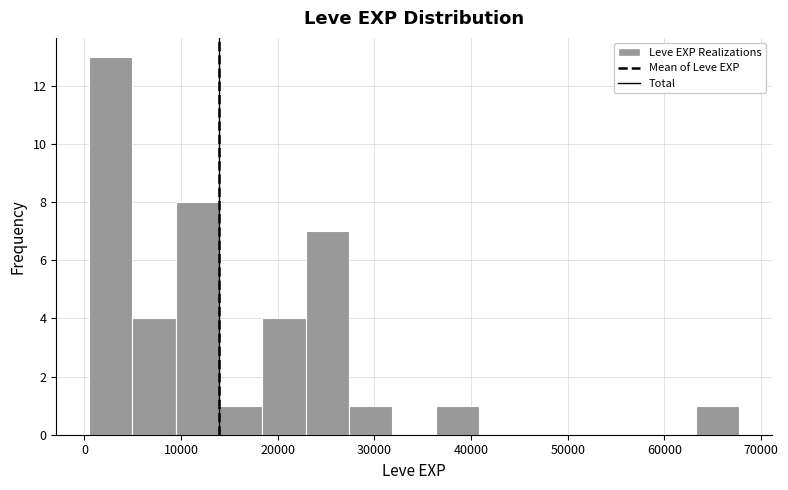

Reading left to right, transcribe this chart: for each bar, give the range it covers on the x-axis and its height. Neither the bar edges nor the heights are printed on the chart, so give them approximately, as read against the axes.

0 to 5000: 13
5000 to 9000: 4
9000 to 14000: 8
14000 to 18000: 1
18000 to 23000: 4
23000 to 27000: 7
27000 to 32000: 1
32000 to 36000: 0
36000 to 41000: 1
41000 to 45000: 0
45000 to 50000: 0
50000 to 54000: 0
54000 to 59000: 0
59000 to 63000: 0
63000 to 68000: 1